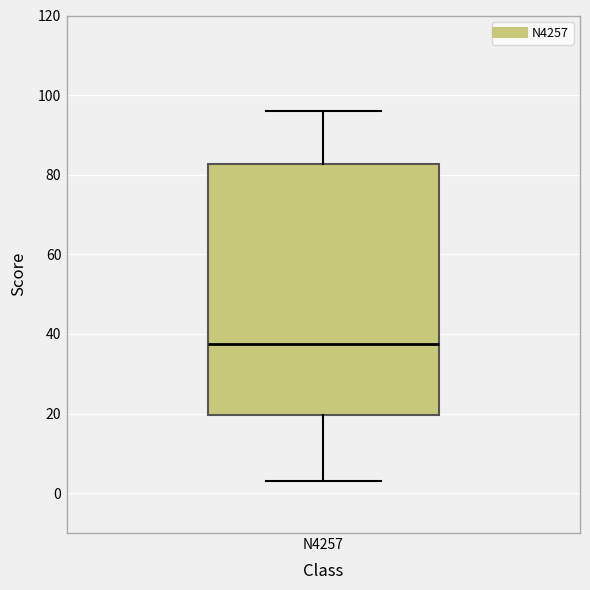

Where is the upper edge of the box for N4257 on the y-axis? The values are not printed on the chart, so give them approximately, as read against the axis.

82